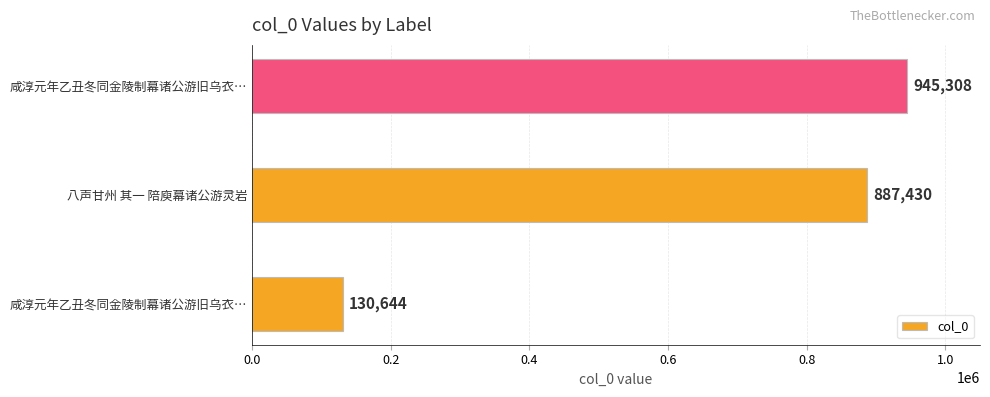

What is the maximum value shown in the chart?

945308